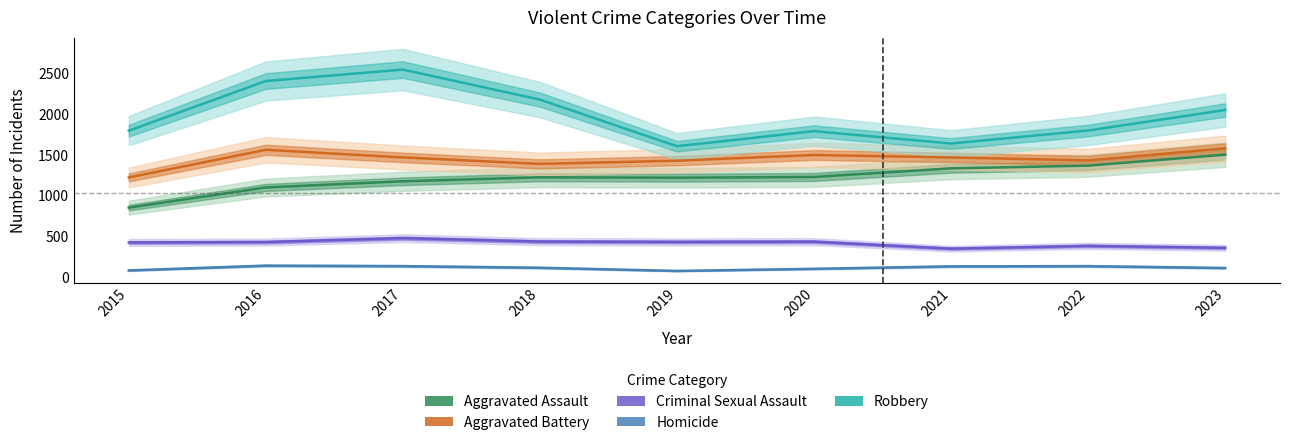

At which label does Robbery reach its peak?

2017